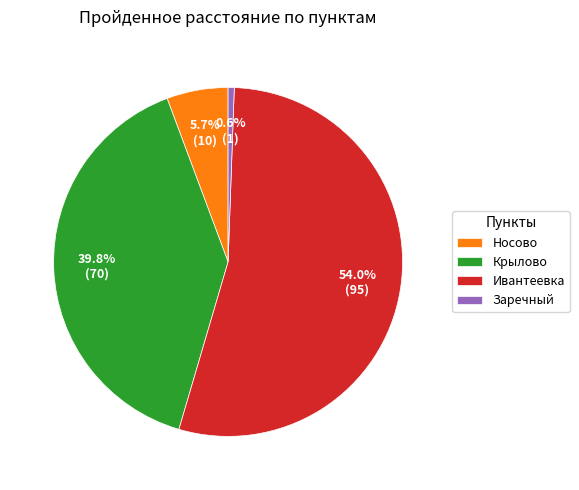

To the nearest percent, what percentage of the pie is Ивантеевка?

54%